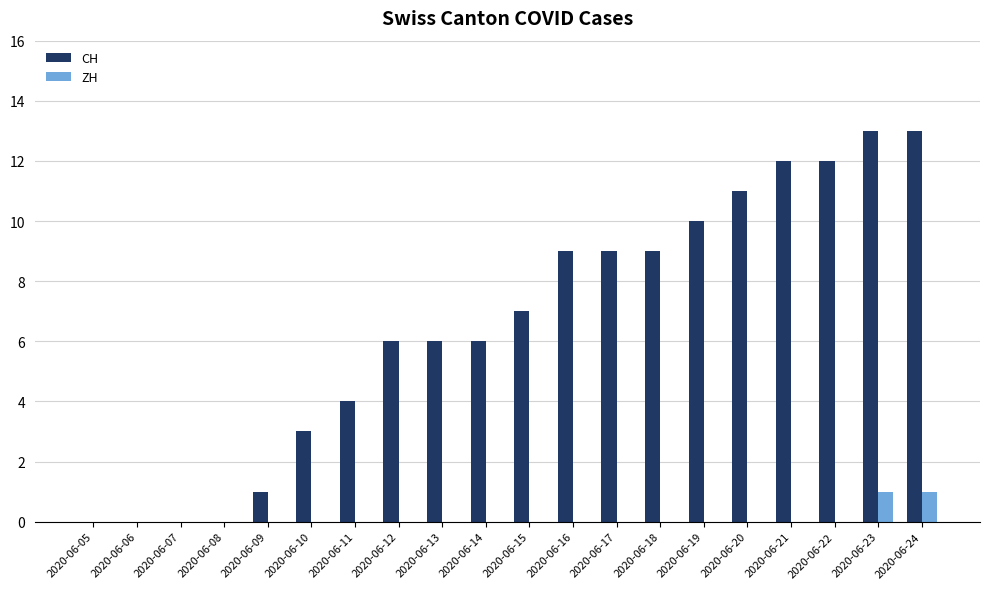

Reading left to right, list all the values displayed in this chart.

CH: 2020-06-05=0	2020-06-06=0	2020-06-07=0	2020-06-08=0	2020-06-09=1	2020-06-10=3	2020-06-11=4	2020-06-12=6	2020-06-13=6	2020-06-14=6	2020-06-15=7	2020-06-16=9	2020-06-17=9	2020-06-18=9	2020-06-19=10	2020-06-20=11	2020-06-21=12	2020-06-22=12	2020-06-23=13	2020-06-24=13
ZH: 2020-06-05=0	2020-06-06=0	2020-06-07=0	2020-06-08=0	2020-06-09=0	2020-06-10=0	2020-06-11=0	2020-06-12=0	2020-06-13=0	2020-06-14=0	2020-06-15=0	2020-06-16=0	2020-06-17=0	2020-06-18=0	2020-06-19=0	2020-06-20=0	2020-06-21=0	2020-06-22=0	2020-06-23=1	2020-06-24=1